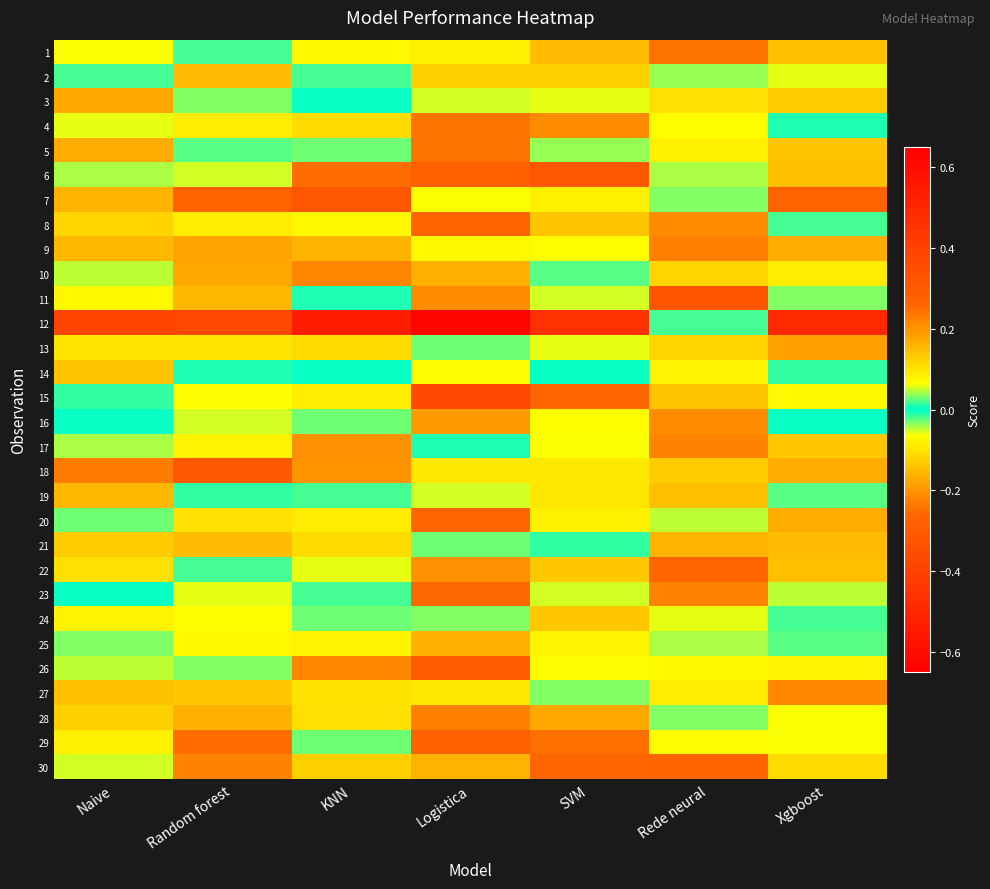

Reading left to right, what are all the values shown in this chart?

1: Naive=0.1	Random forest=-0.0	KNN=0.1	Logistica=-0.1	SVM=0.2	Rede neural=0.2	Xgboost=0.1
2: Naive=0.0	Random forest=-0.2	KNN=0.0	Logistica=-0.1	SVM=-0.1	Rede neural=0.0	Xgboost=0.1
3: Naive=0.2	Random forest=0.0	KNN=0.0	Logistica=-0.1	SVM=0.1	Rede neural=0.1	Xgboost=0.1
4: Naive=0.1	Random forest=0.1	KNN=0.1	Logistica=-0.2	SVM=0.2	Rede neural=0.1	Xgboost=0.0
5: Naive=0.2	Random forest=0.0	KNN=0.0	Logistica=-0.2	SVM=-0.0	Rede neural=0.1	Xgboost=-0.1
6: Naive=-0.0	Random forest=0.1	KNN=-0.3	Logistica=-0.3	SVM=-0.3	Rede neural=-0.0	Xgboost=0.1
7: Naive=-0.2	Random forest=-0.3	KNN=-0.3	Logistica=-0.1	SVM=0.1	Rede neural=-0.0	Xgboost=-0.3
8: Naive=0.1	Random forest=-0.1	KNN=-0.1	Logistica=-0.3	SVM=-0.1	Rede neural=0.2	Xgboost=0.0
9: Naive=0.2	Random forest=-0.2	KNN=0.2	Logistica=0.1	SVM=0.1	Rede neural=0.2	Xgboost=-0.2
10: Naive=-0.0	Random forest=0.2	KNN=-0.2	Logistica=-0.2	SVM=-0.0	Rede neural=0.1	Xgboost=0.1
11: Naive=-0.1	Random forest=0.2	KNN=-0.0	Logistica=-0.2	SVM=-0.1	Rede neural=0.3	Xgboost=0.0
12: Naive=-0.4	Random forest=-0.4	KNN=-0.5	Logistica=-0.6	SVM=-0.5	Rede neural=-0.0	Xgboost=-0.5
13: Naive=0.1	Random forest=0.1	KNN=0.1	Logistica=-0.0	SVM=-0.1	Rede neural=0.1	Xgboost=0.2
14: Naive=0.1	Random forest=-0.0	KNN=-0.0	Logistica=-0.1	SVM=0.0	Rede neural=0.1	Xgboost=0.0
15: Naive=0.0	Random forest=-0.1	KNN=-0.1	Logistica=-0.4	SVM=-0.3	Rede neural=0.1	Xgboost=0.1
16: Naive=-0.0	Random forest=0.1	KNN=-0.0	Logistica=-0.2	SVM=0.1	Rede neural=0.2	Xgboost=0.0
17: Naive=0.0	Random forest=-0.1	KNN=0.2	Logistica=-0.0	SVM=-0.1	Rede neural=0.2	Xgboost=-0.1
18: Naive=0.2	Random forest=0.3	KNN=0.2	Logistica=0.1	SVM=-0.1	Rede neural=0.1	Xgboost=0.2
19: Naive=0.2	Random forest=0.0	KNN=-0.0	Logistica=-0.1	SVM=-0.1	Rede neural=0.1	Xgboost=0.0
20: Naive=-0.0	Random forest=-0.1	KNN=-0.1	Logistica=-0.3	SVM=-0.1	Rede neural=-0.0	Xgboost=-0.2
21: Naive=0.1	Random forest=0.2	KNN=0.1	Logistica=-0.0	SVM=-0.0	Rede neural=0.2	Xgboost=0.2
22: Naive=0.1	Random forest=-0.0	KNN=0.1	Logistica=-0.2	SVM=-0.1	Rede neural=0.3	Xgboost=0.1
23: Naive=0.0	Random forest=-0.1	KNN=-0.0	Logistica=-0.3	SVM=-0.1	Rede neural=0.2	Xgboost=-0.0
24: Naive=0.1	Random forest=0.1	KNN=0.0	Logistica=0.0	SVM=0.1	Rede neural=0.1	Xgboost=0.0
25: Naive=0.0	Random forest=-0.1	KNN=0.1	Logistica=-0.2	SVM=-0.1	Rede neural=0.0	Xgboost=-0.0
26: Naive=-0.0	Random forest=0.0	KNN=-0.2	Logistica=-0.3	SVM=-0.1	Rede neural=-0.1	Xgboost=0.1
27: Naive=0.1	Random forest=0.1	KNN=-0.1	Logistica=0.1	SVM=0.0	Rede neural=0.1	Xgboost=0.2
28: Naive=0.1	Random forest=-0.2	KNN=-0.1	Logistica=-0.2	SVM=0.2	Rede neural=0.0	Xgboost=-0.1
29: Naive=-0.1	Random forest=-0.3	KNN=-0.0	Logistica=-0.3	SVM=0.2	Rede neural=-0.1	Xgboost=-0.1
30: Naive=0.1	Random forest=0.2	KNN=0.1	Logistica=-0.2	SVM=0.3	Rede neural=0.3	Xgboost=-0.1